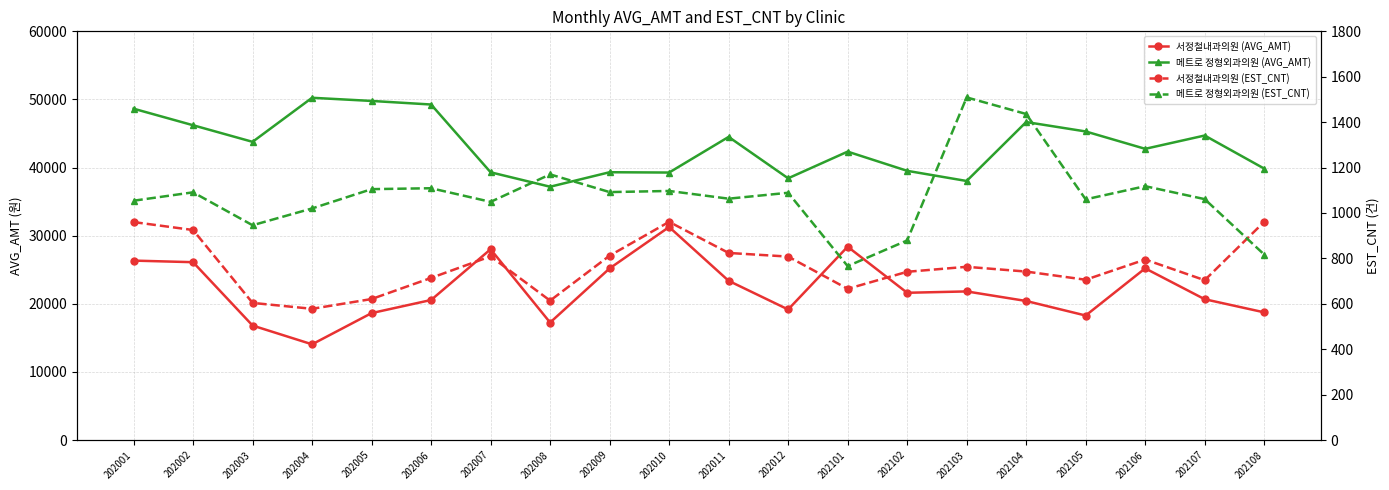

Reading left to right, extract all data points from this chart.

서정철내과의원 (AVG_AMT): 26343	26110	16811	14053	18636	20560	28009	17250	25197	31276	23376	19167	28384	21619	21819	20415	18280	25205	20674	18747
메트로 정형외과의원 (AVG_AMT): 48644	46214	43778	50246	49781	49257	39308	37187	39317	39270	44502	38424	42341	39523	38031	46684	45302	42751	44706	39851
서정철내과의원 (EST_CNT): 960	925	604	578	621	714	809	614	812	961	824	808	666	741	763	742	706	795	704	961
메트로 정형외과의원 (EST_CNT): 1054	1091	946	1020	1105	1109	1049	1170	1092	1097	1063	1089	766	879	1509	1436	1060	1118	1061	817